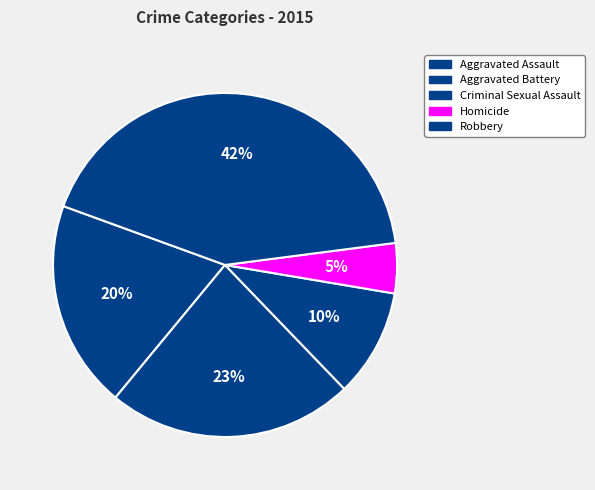

To the nearest percent, what is the average slice percentage?

20%